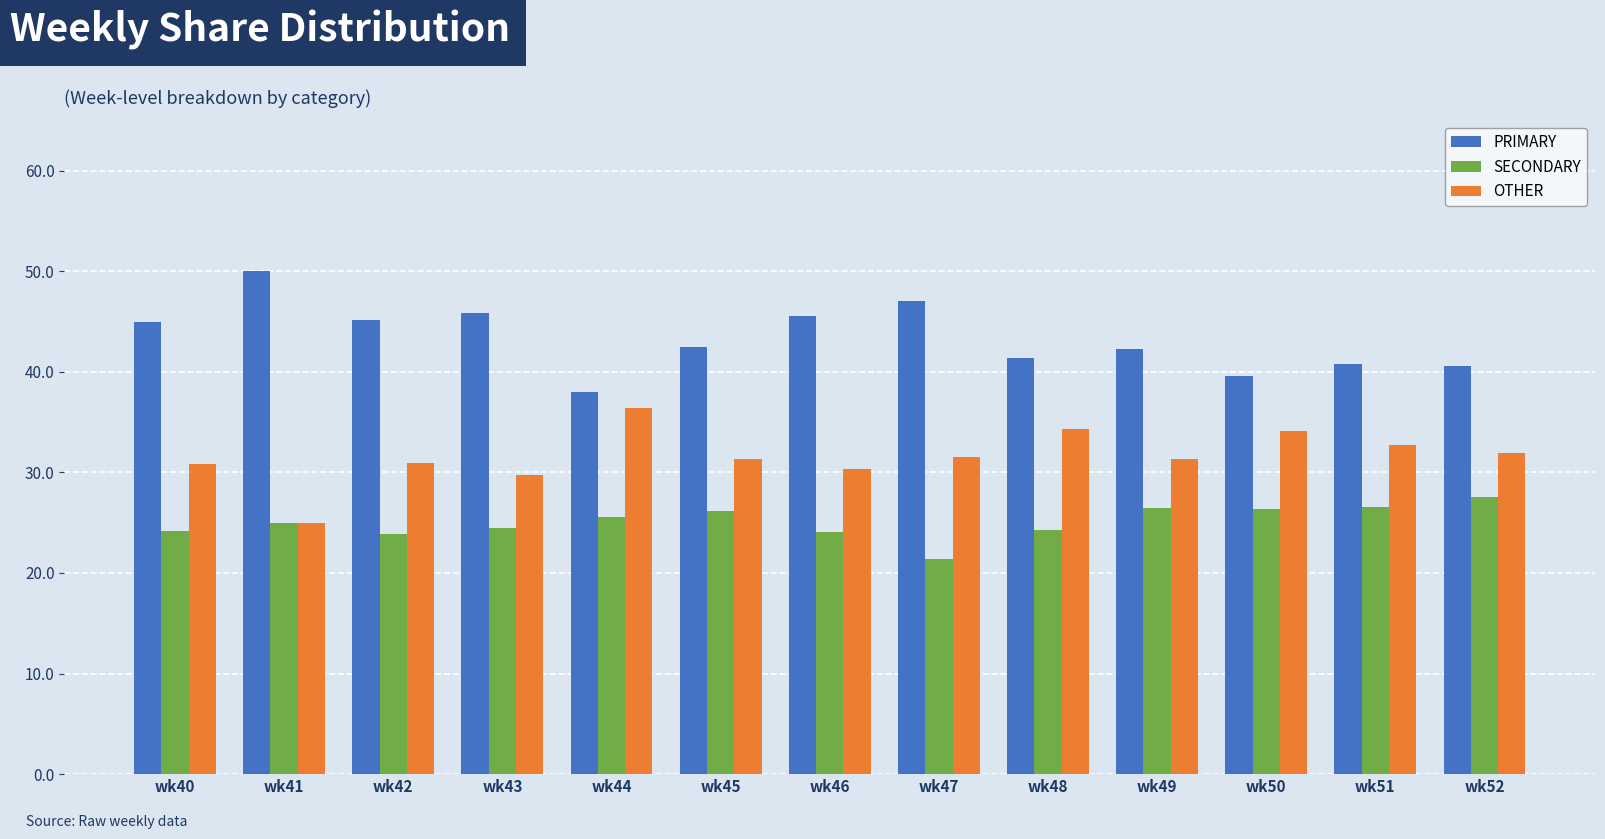

What value does the SECONDARY series have at wk46?

24.1